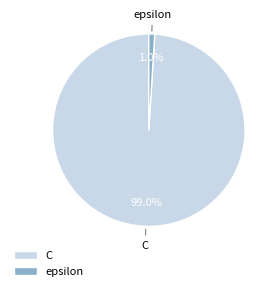

The epsilon slice represents 13% of the pie. True or false?

False